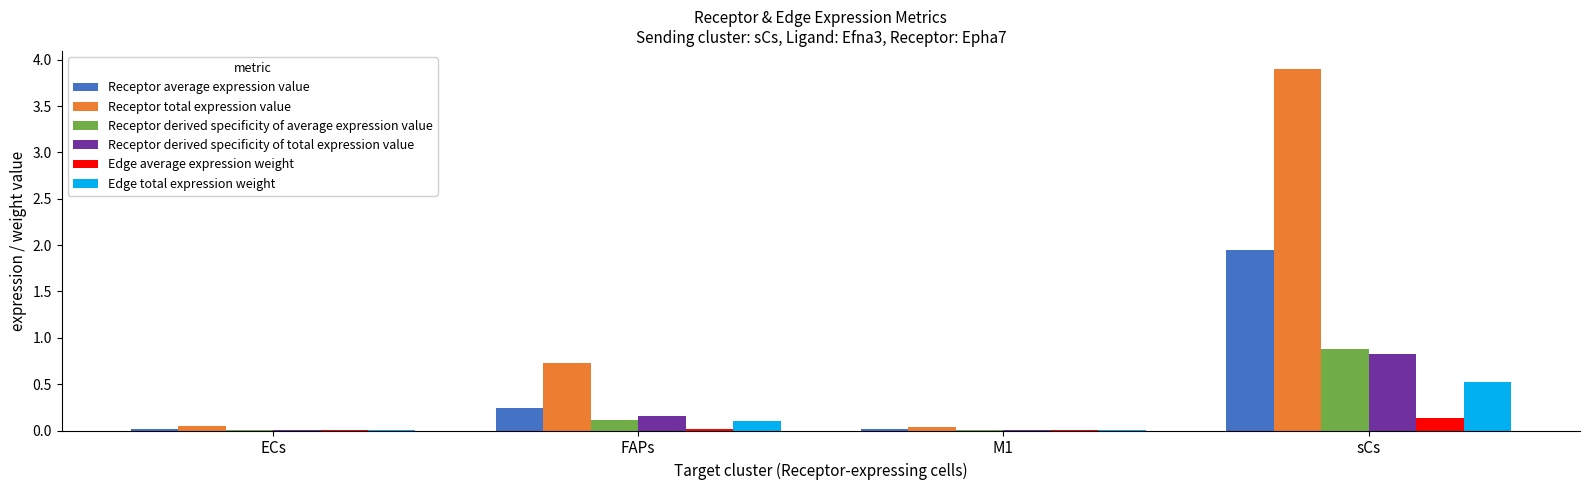

What is the highest value of the Edge average expression weight series?

0.1